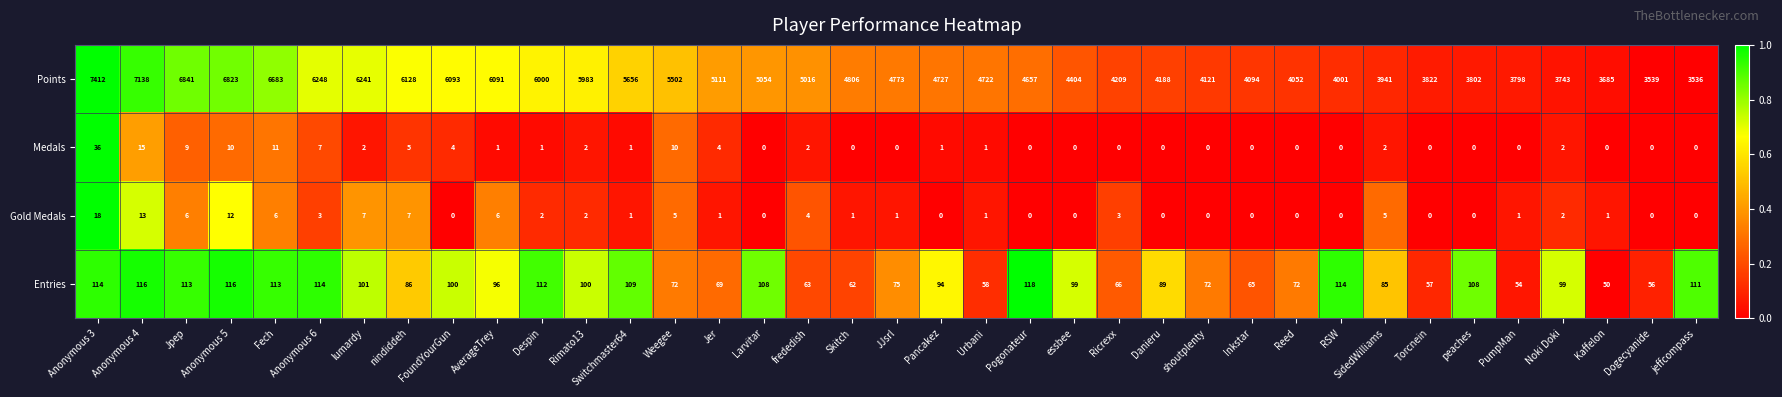

The Entries series shows 66 at Ricrexx. True or false?

True